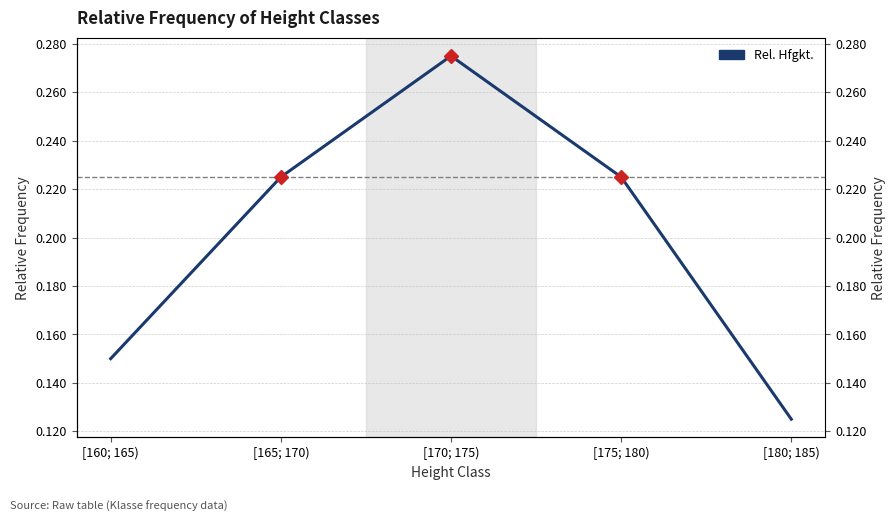

True or false: there are more than 0 points higher than both neighbors.

True